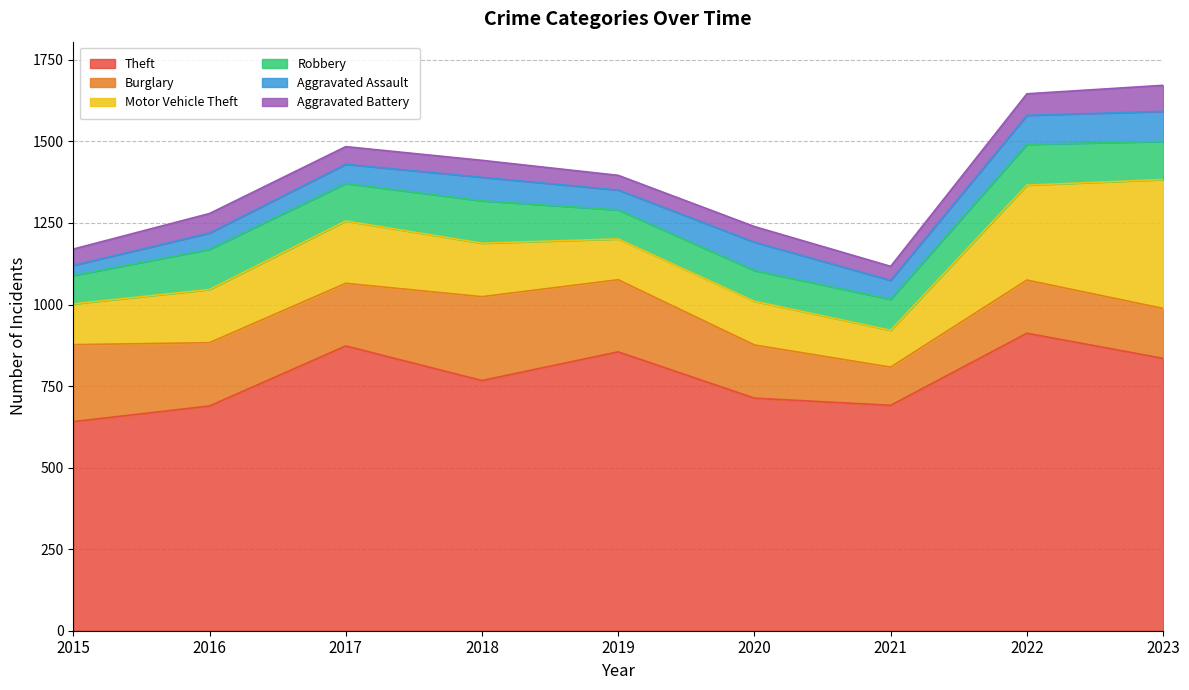

Is it true that Robbery equals 89 at 2019?

True